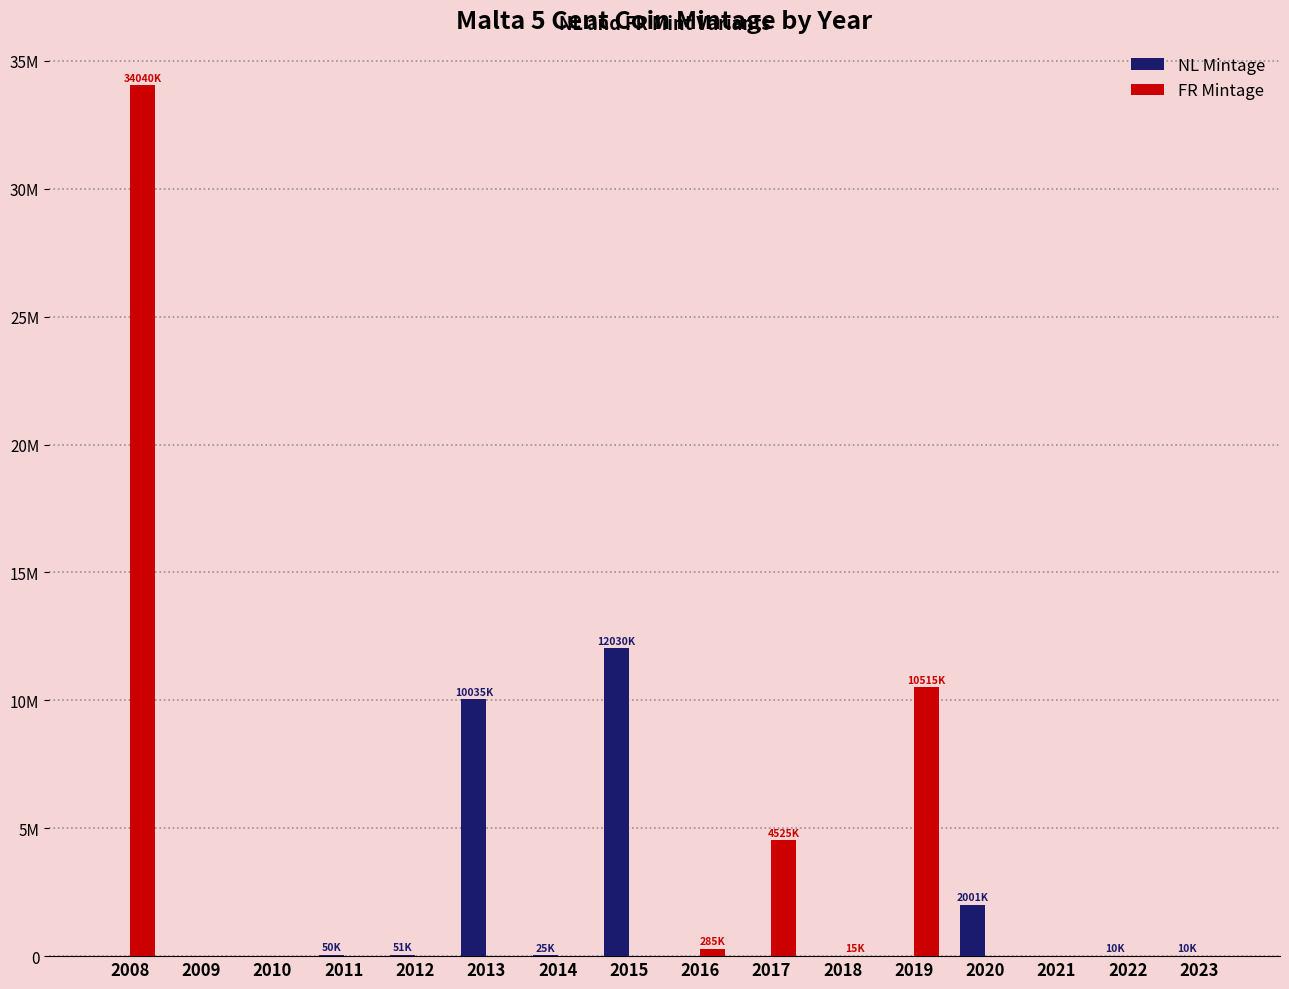

Reading left to right, what are all the values shown in this chart?

NL Mintage: 0	0	0	50000	51000	10035000	25000	12030000	0	0	0	0	2001000	0	10000	10000
FR Mintage: 34040000	0	0	0	0	0	0	0	285000	4525000	15000	10515000	0	0	0	0